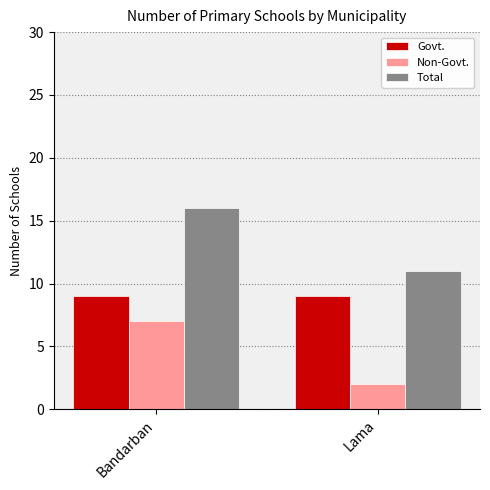

What is the maximum value shown in the chart?

16